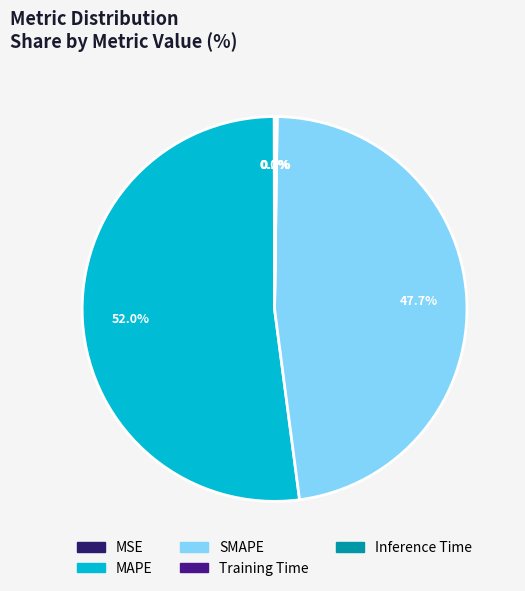

How much of the chart is everything except SMAPE?

52.3%